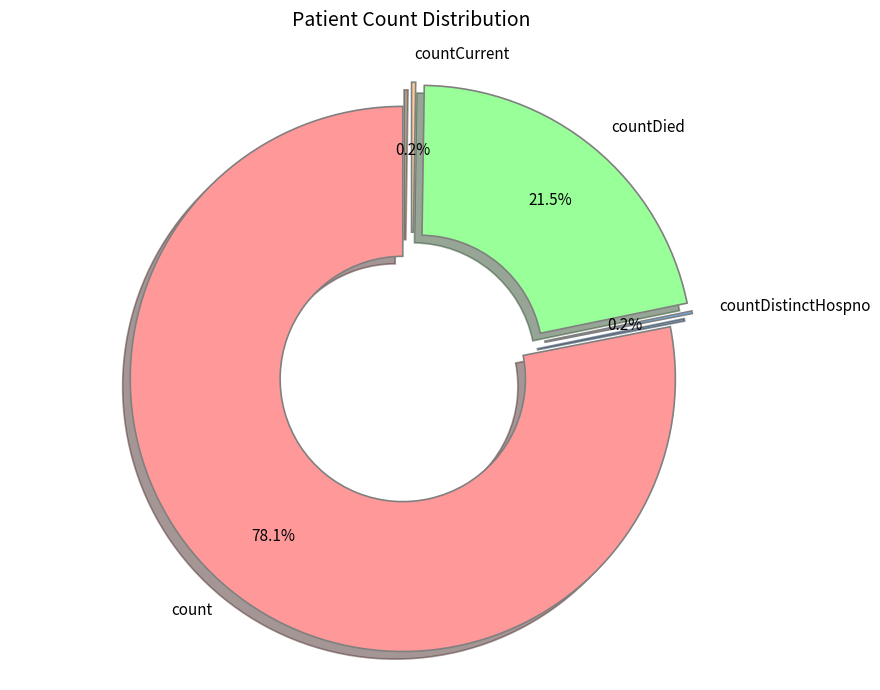

To the nearest percent, what is the difference between the largest and smallest slice percentages?

78%